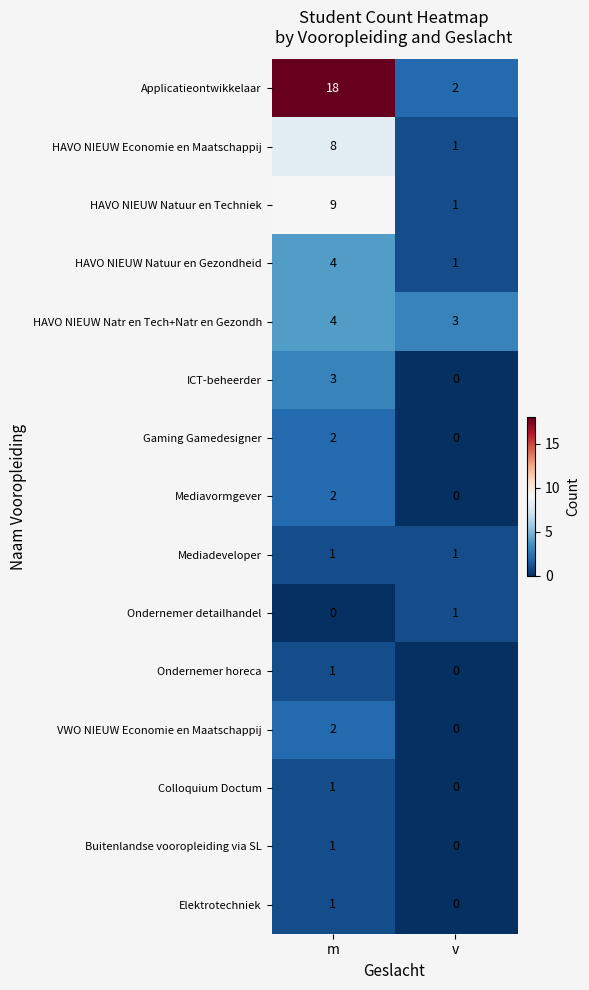

At which category is the sum across all series the highest?

m